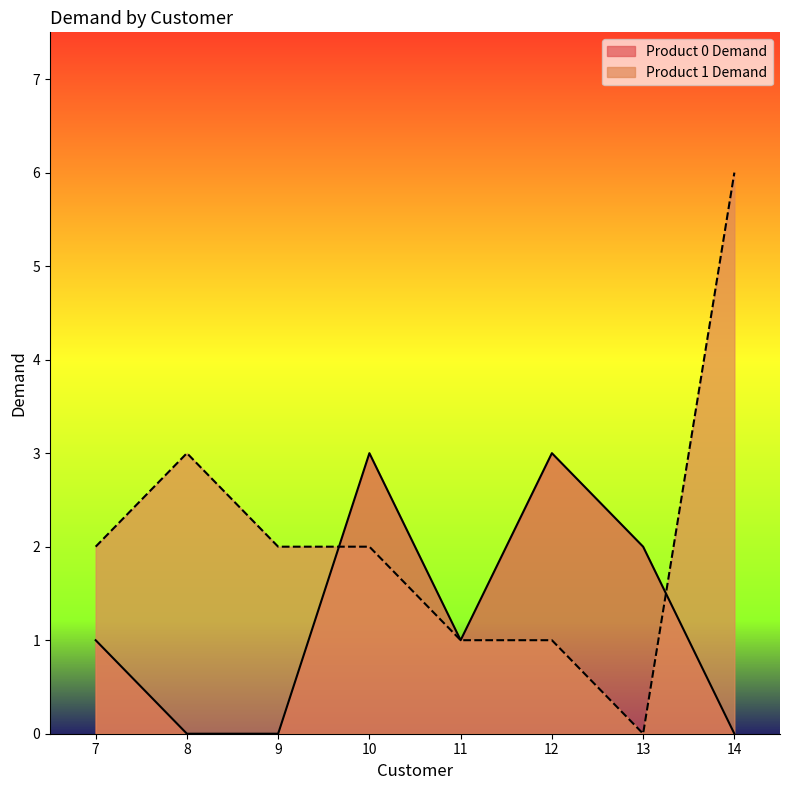

How many lines are shown in the chart?

2